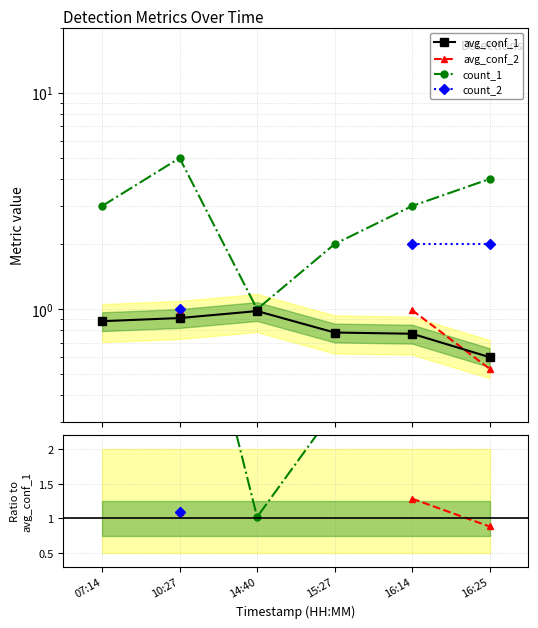

Which series has the largest range (max minus min)?

count_1